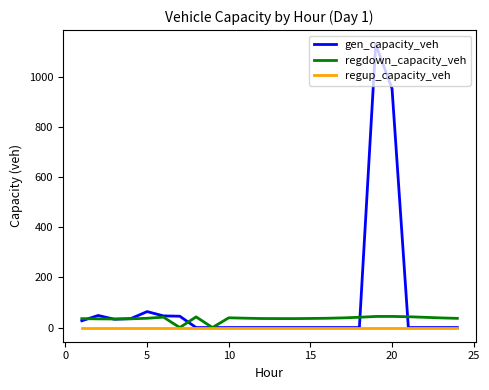

What is the maximum value for regdown_capacity_veh?

44.3